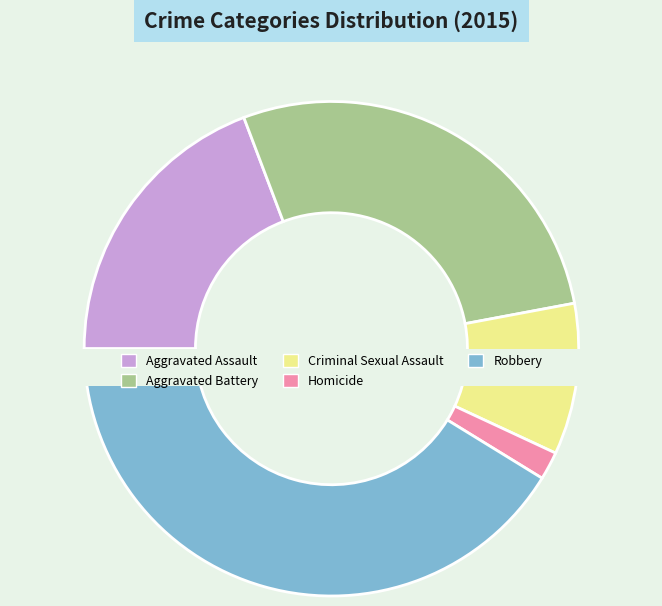

Rank the categories by value from highest to lowest.

Robbery, Aggravated Battery, Aggravated Assault, Criminal Sexual Assault, Homicide